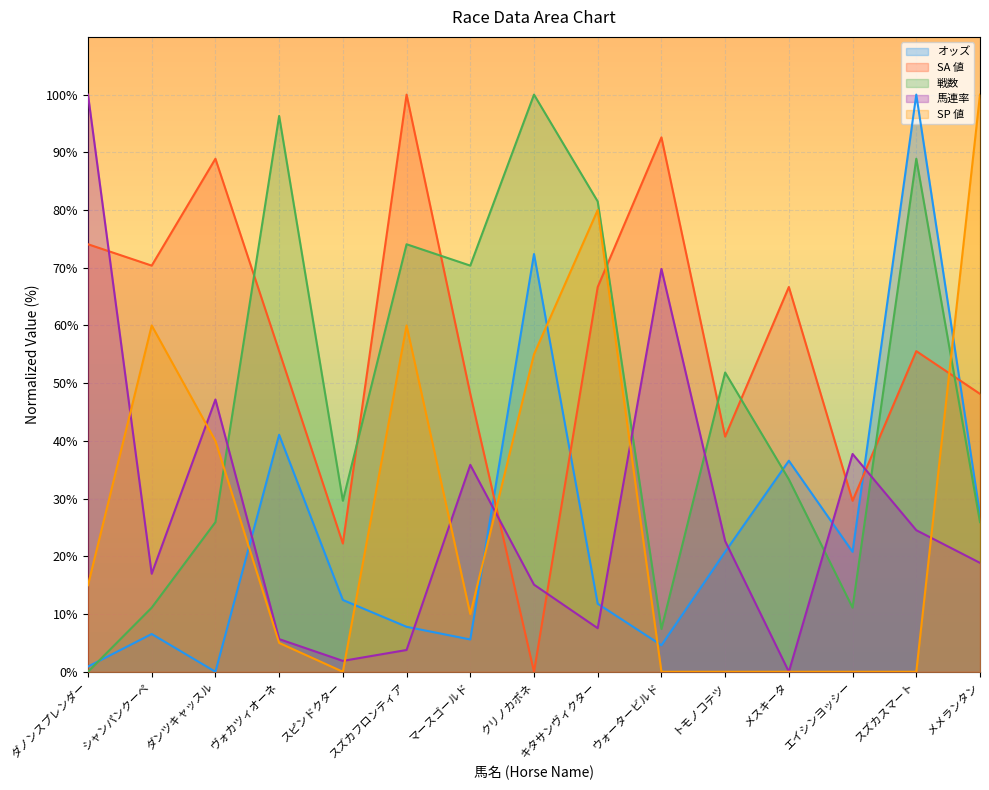

How many lines are shown in the chart?

5